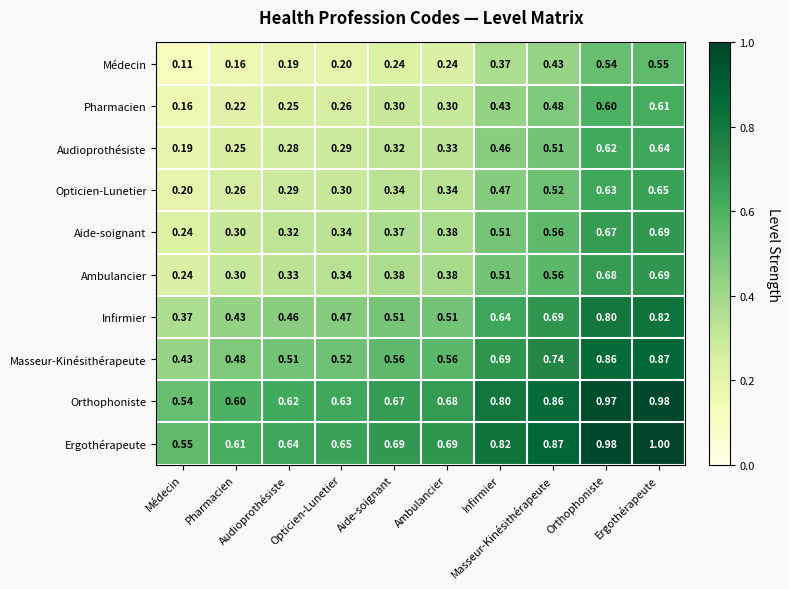

How many categories are shown in the chart?

10